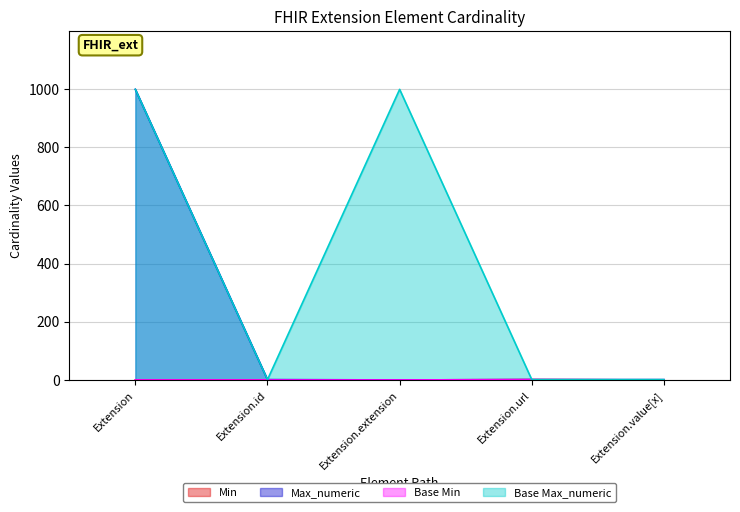

How many categories are shown in the chart?

5